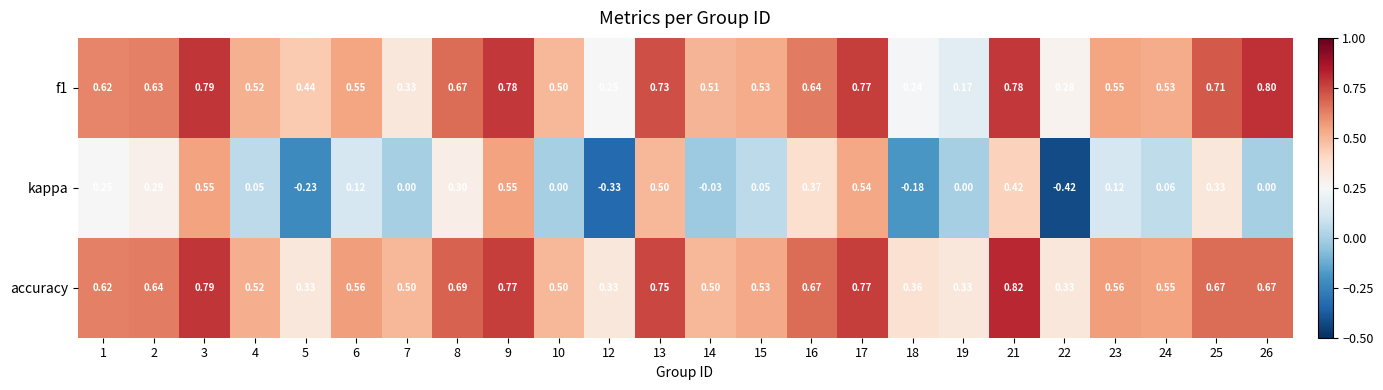

Is the value of f1 at 6 greater than the value of kappa at 19?

Yes